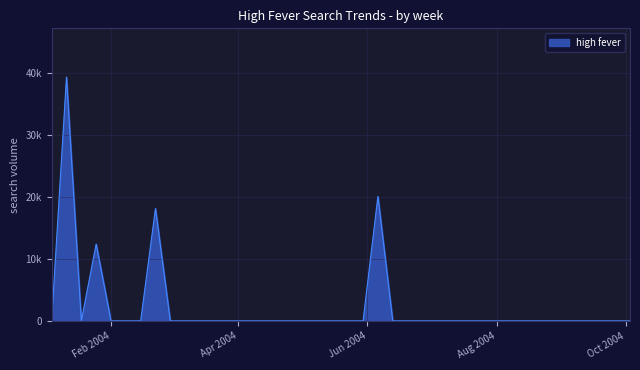

Rank the categories by value from highest to lowest.

2004-01-11, 2004-06-06, 2004-02-22, 2004-01-25, 2004-01-04, 2004-01-18, 2004-02-01, 2004-02-08, 2004-02-15, 2004-02-29, 2004-03-07, 2004-03-14, 2004-03-21, 2004-03-28, 2004-04-04, 2004-04-11, 2004-04-18, 2004-04-25, 2004-05-02, 2004-05-09, 2004-05-16, 2004-05-23, 2004-05-30, 2004-06-13, 2004-06-20, 2004-06-27, 2004-07-04, 2004-07-11, 2004-07-18, 2004-07-25, 2004-08-01, 2004-08-08, 2004-08-15, 2004-08-22, 2004-08-29, 2004-09-05, 2004-09-12, 2004-09-19, 2004-09-26, 2004-10-03